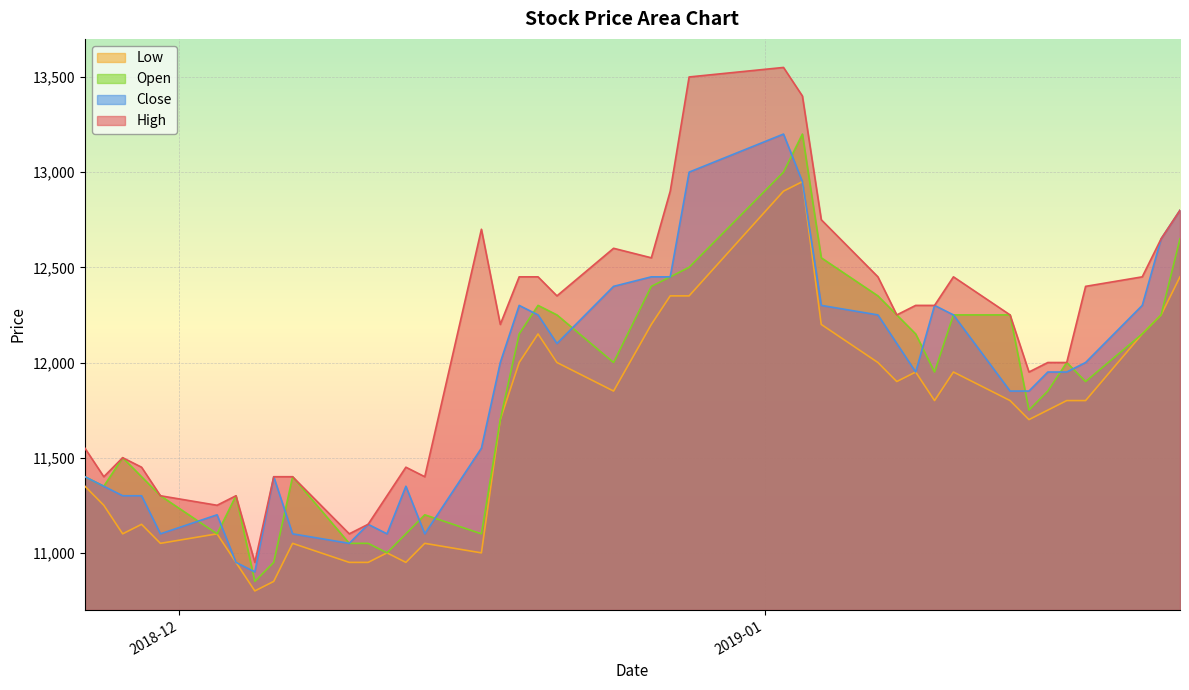

What is the smallest value displayed?

10800